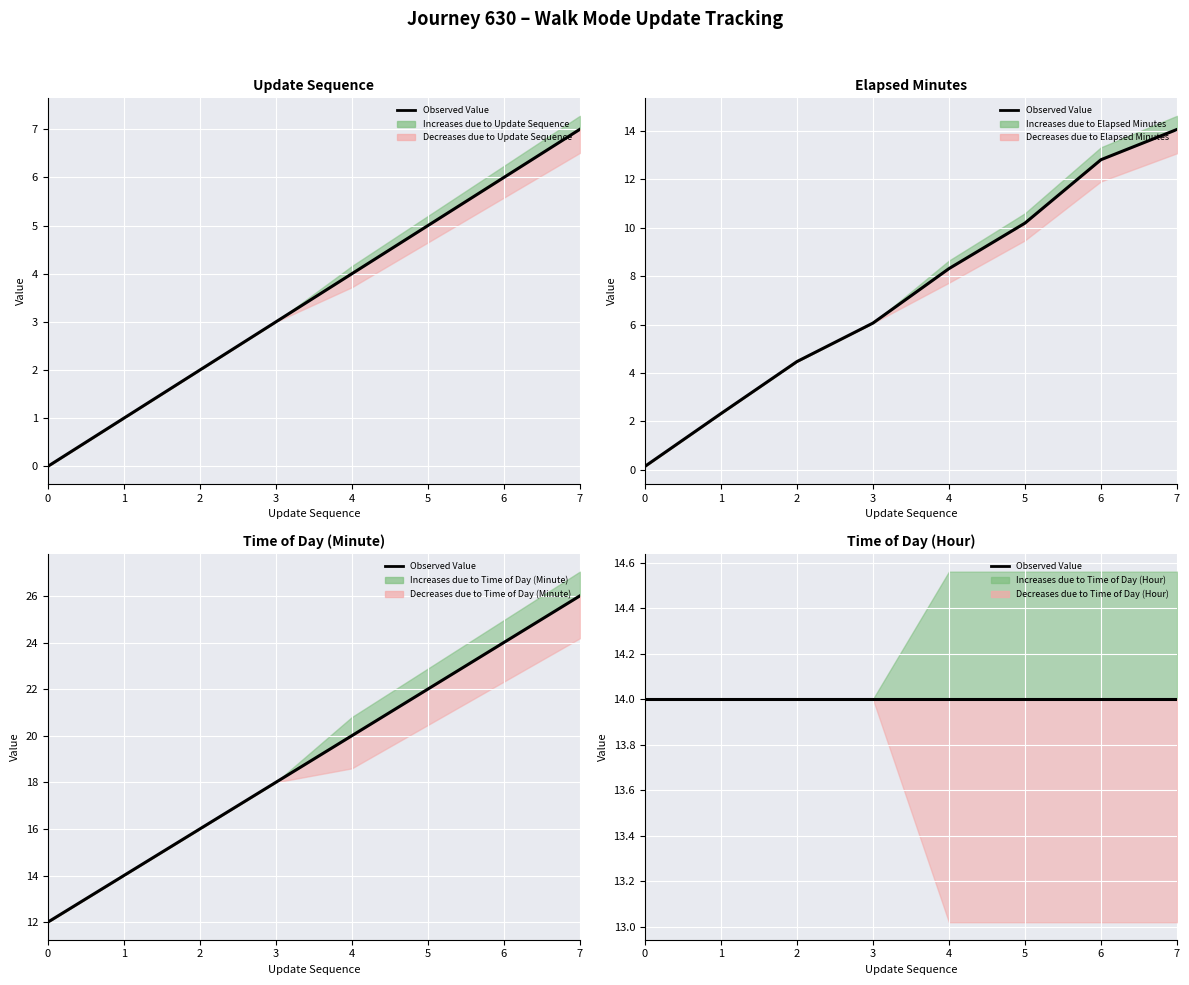

True or false: update_sequence and elapsed_minutes intersect in this chart.

False